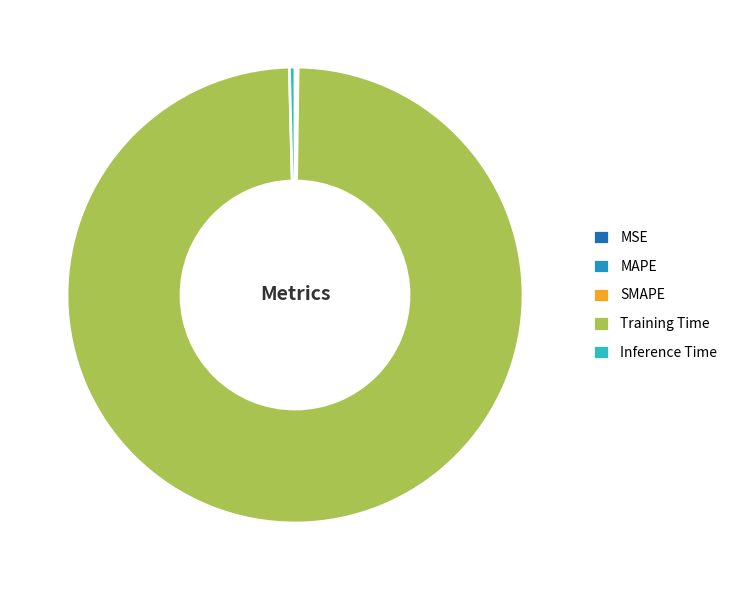

True or false: Inference Time accounts for 8% of the total.

False